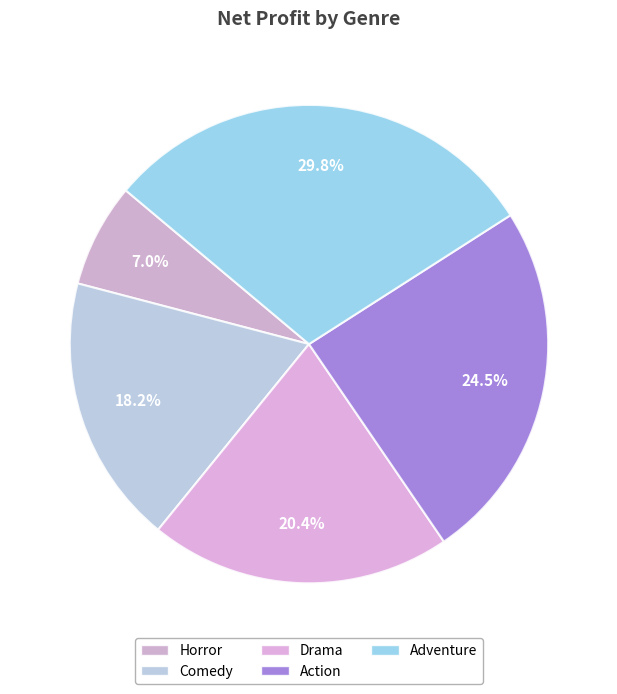

Is there any slice that represents more than half of the pie?

No